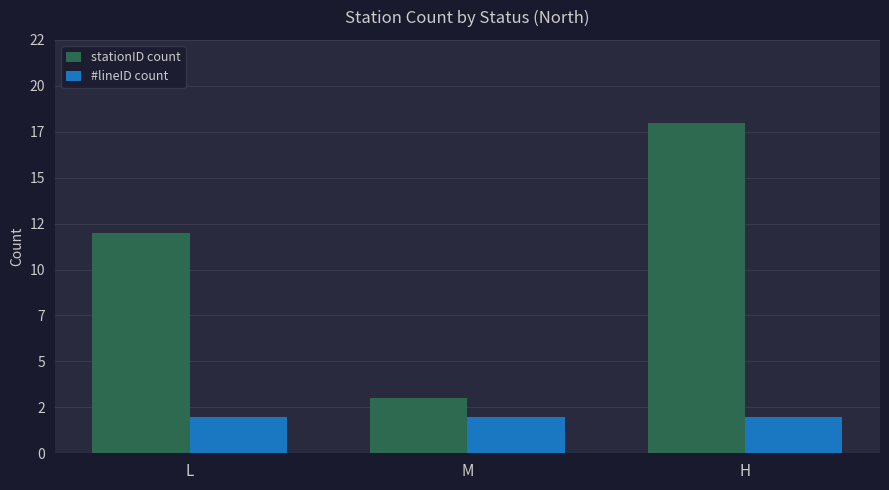

Are the bars horizontal?

No